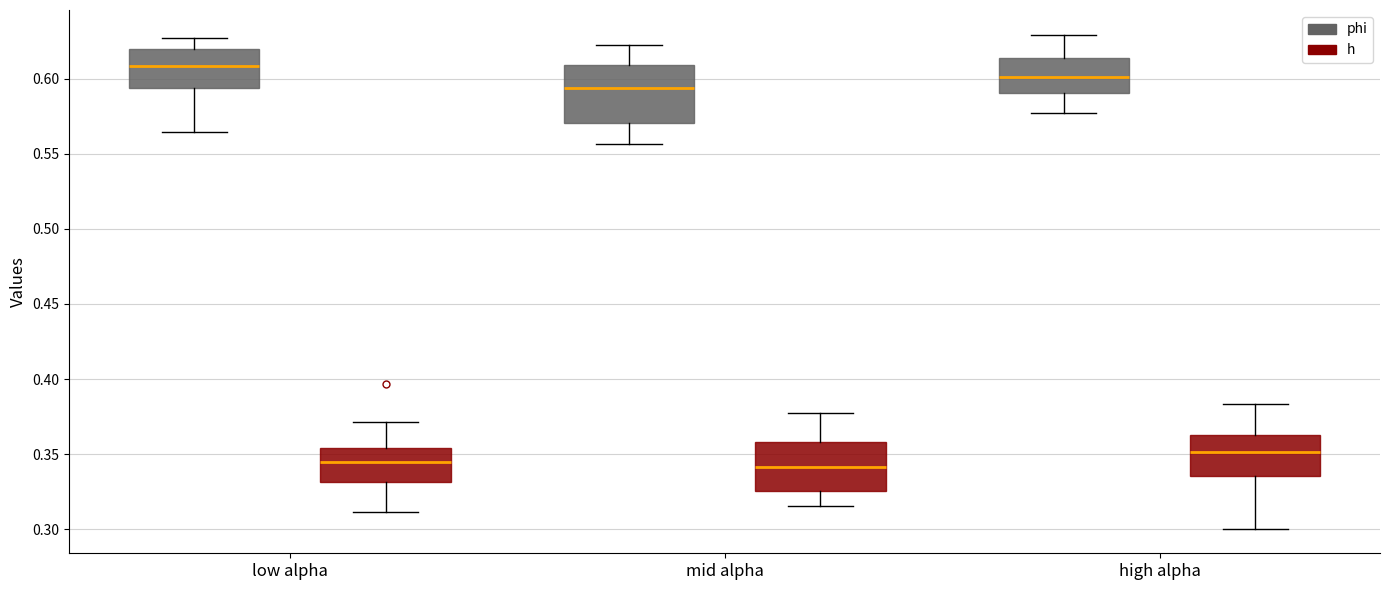

Which box's median line is the highest?

low alpha (phi)